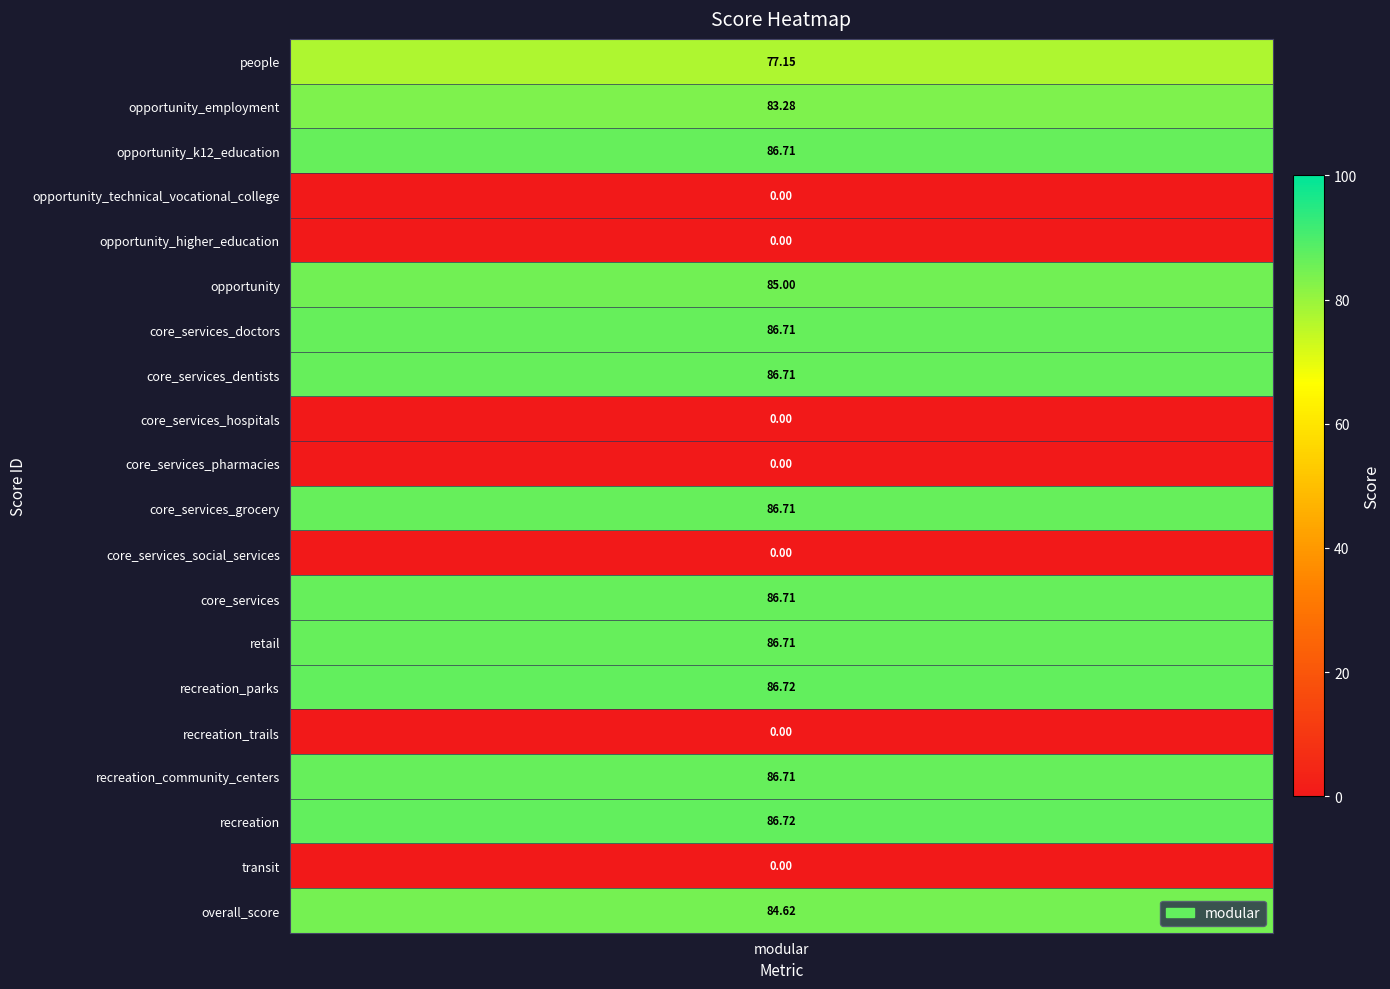

The chart shows a value of 84.6 at overall_score. True or false?

True